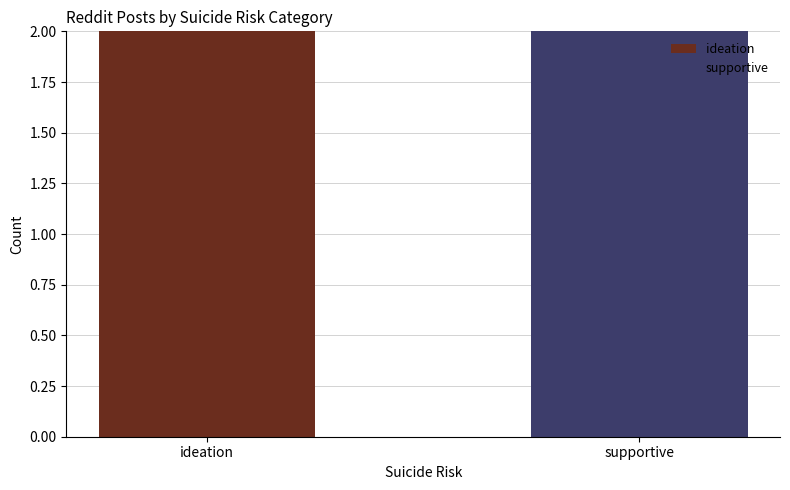

Is it true that ideation equals 2 at ideation?

True